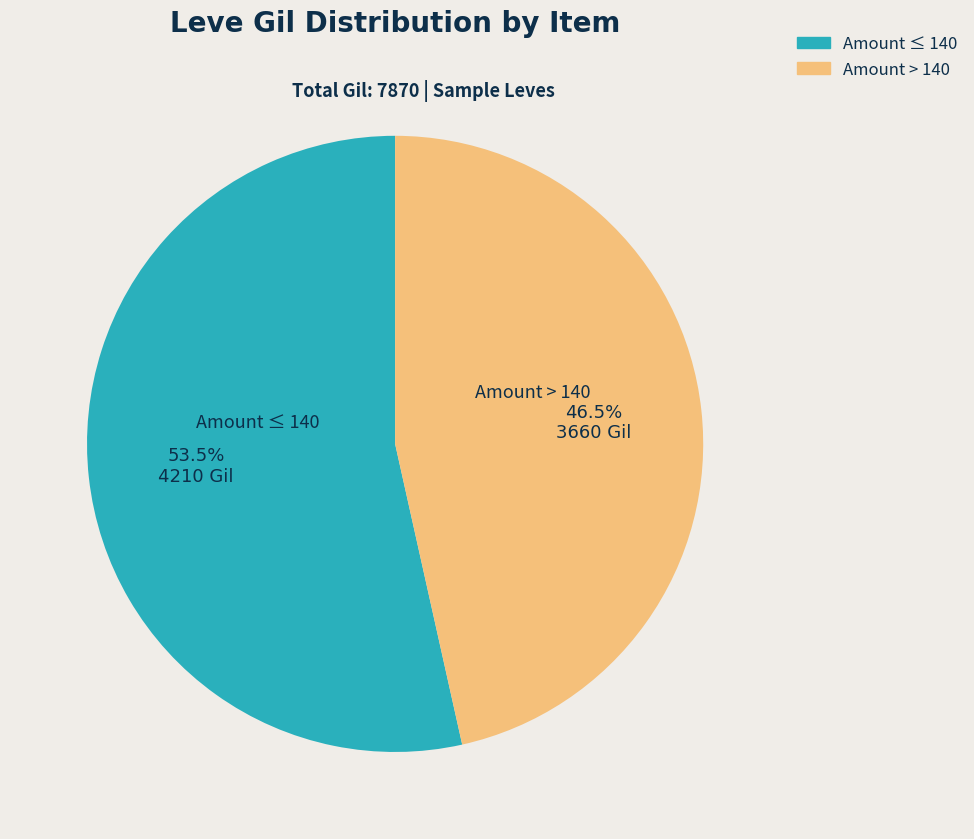

Which has a higher value, Amount > 140 or Amount ≤ 140?

Amount ≤ 140